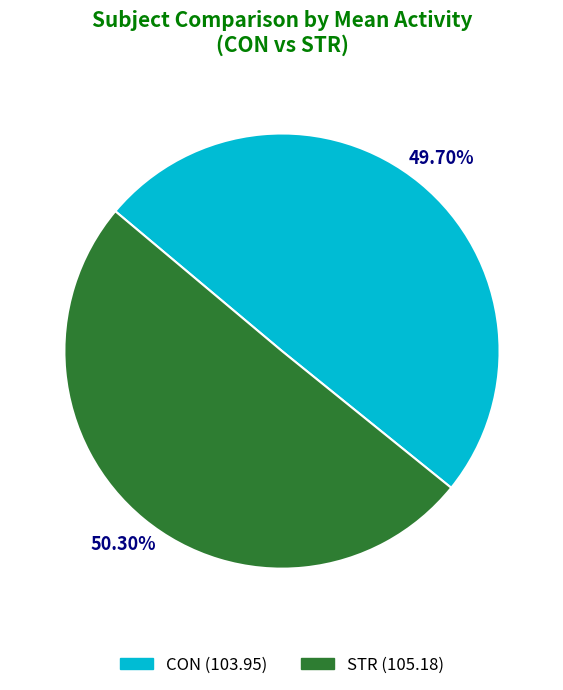

Does any single category account for the majority?

Yes